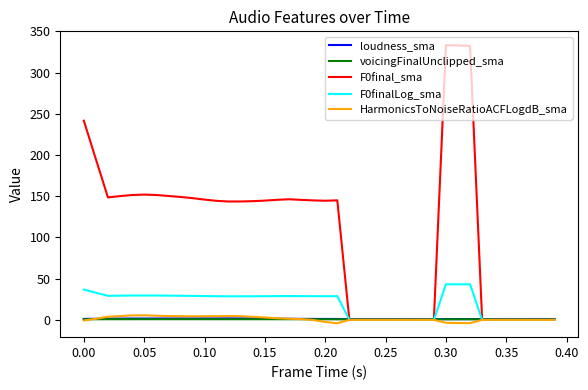

Which series has the widest spread of values?

F0final_sma